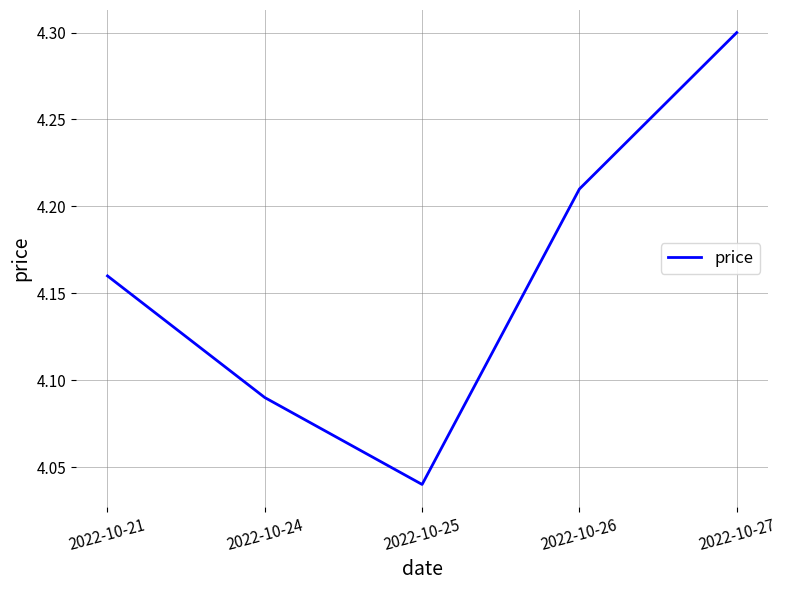

Between 2022-10-24 and 2022-10-27, which is larger?

2022-10-27